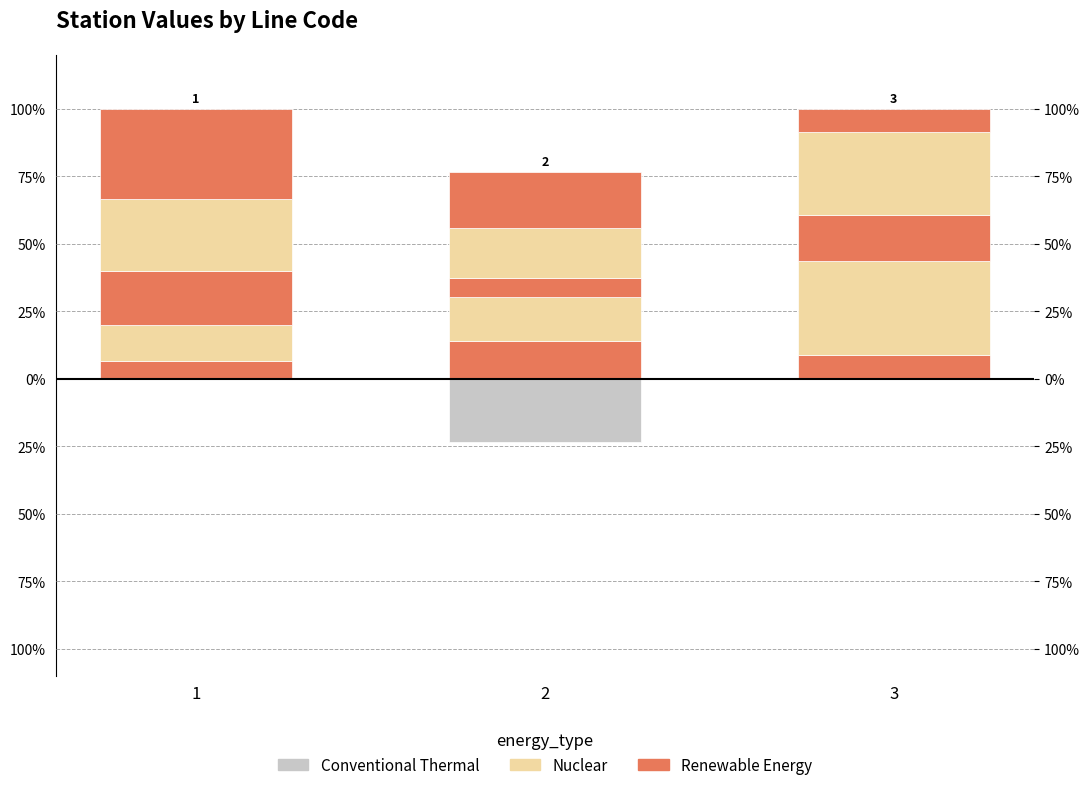

Rank the categories by station_5 value from highest to lowest.

1, 3, 2